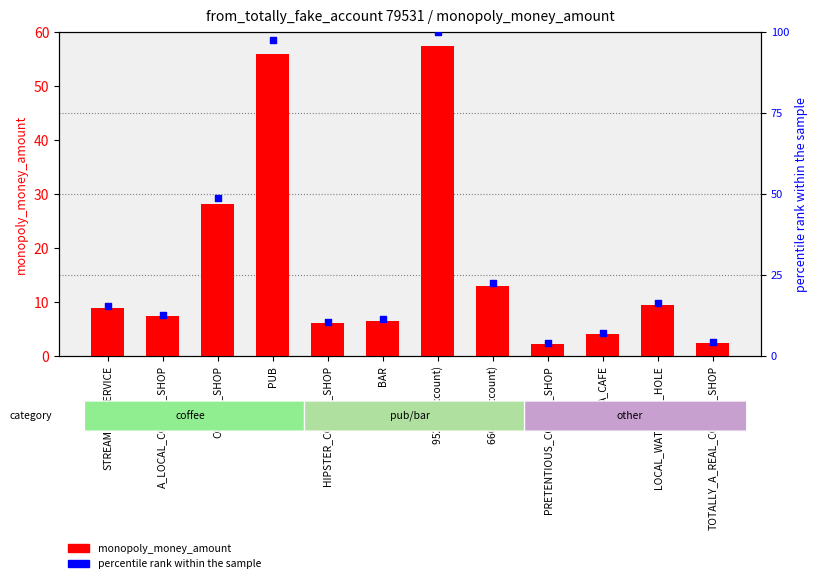

What are all the series names shown in the legend?

monopoly_money_amount, percentile rank within the sample